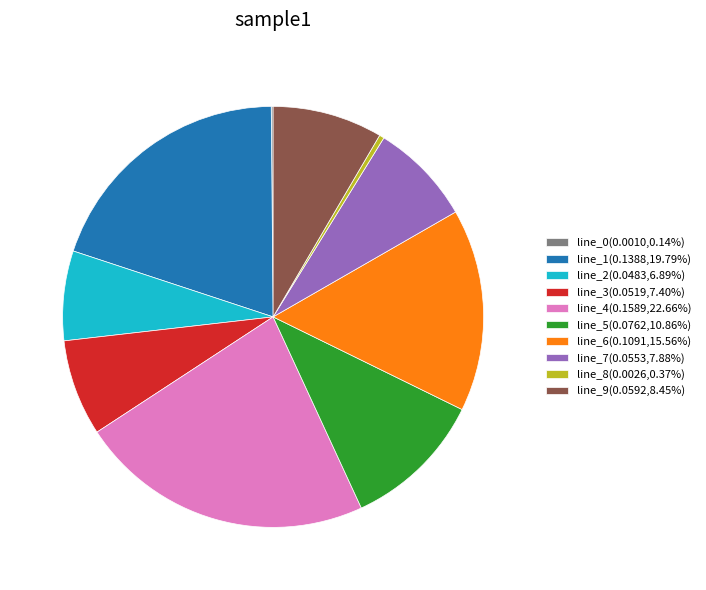

Is there any slice that represents more than half of the pie?

No